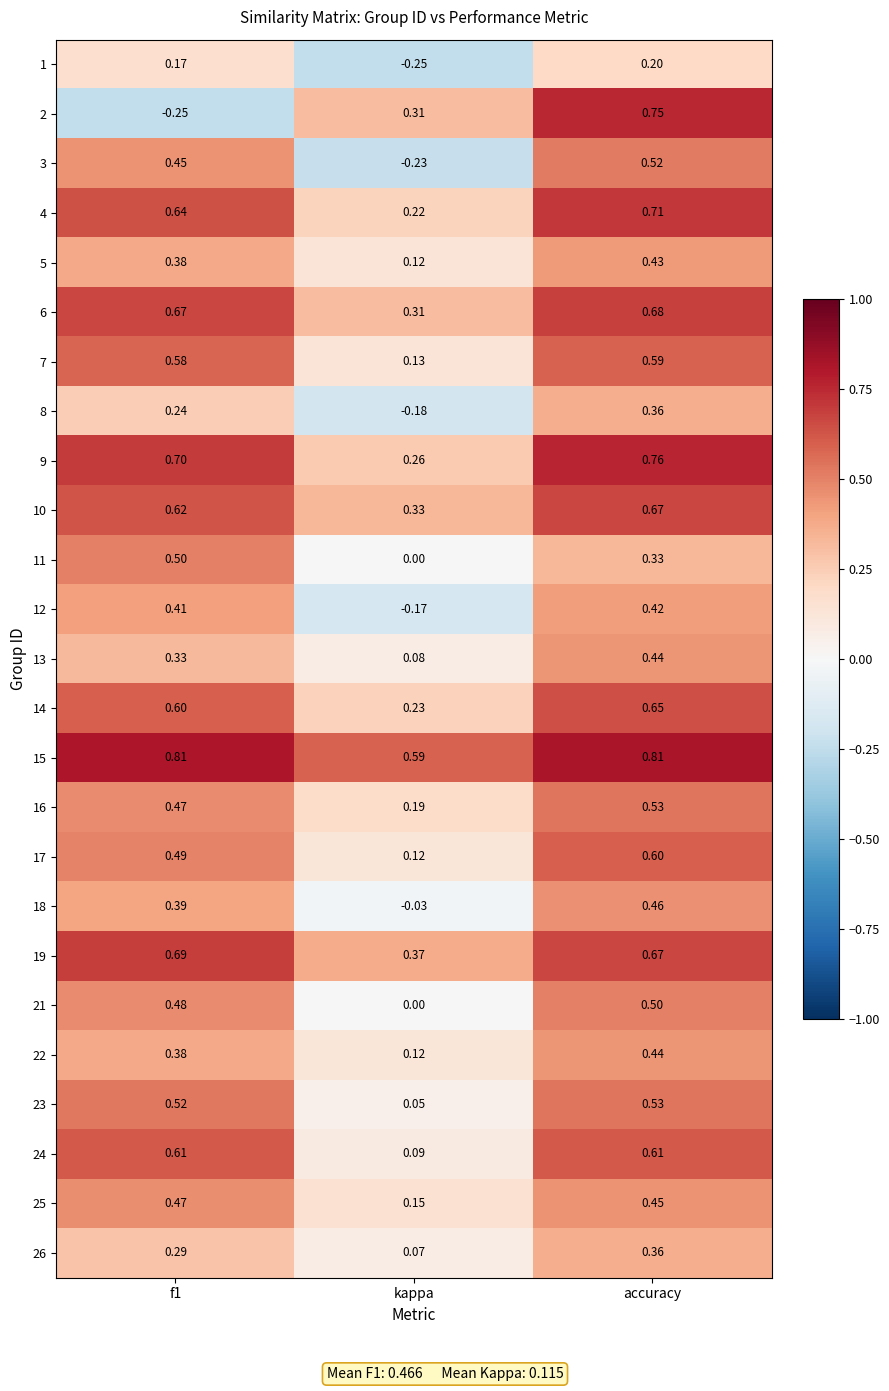

Where is 7 nearest to the value 0?

kappa